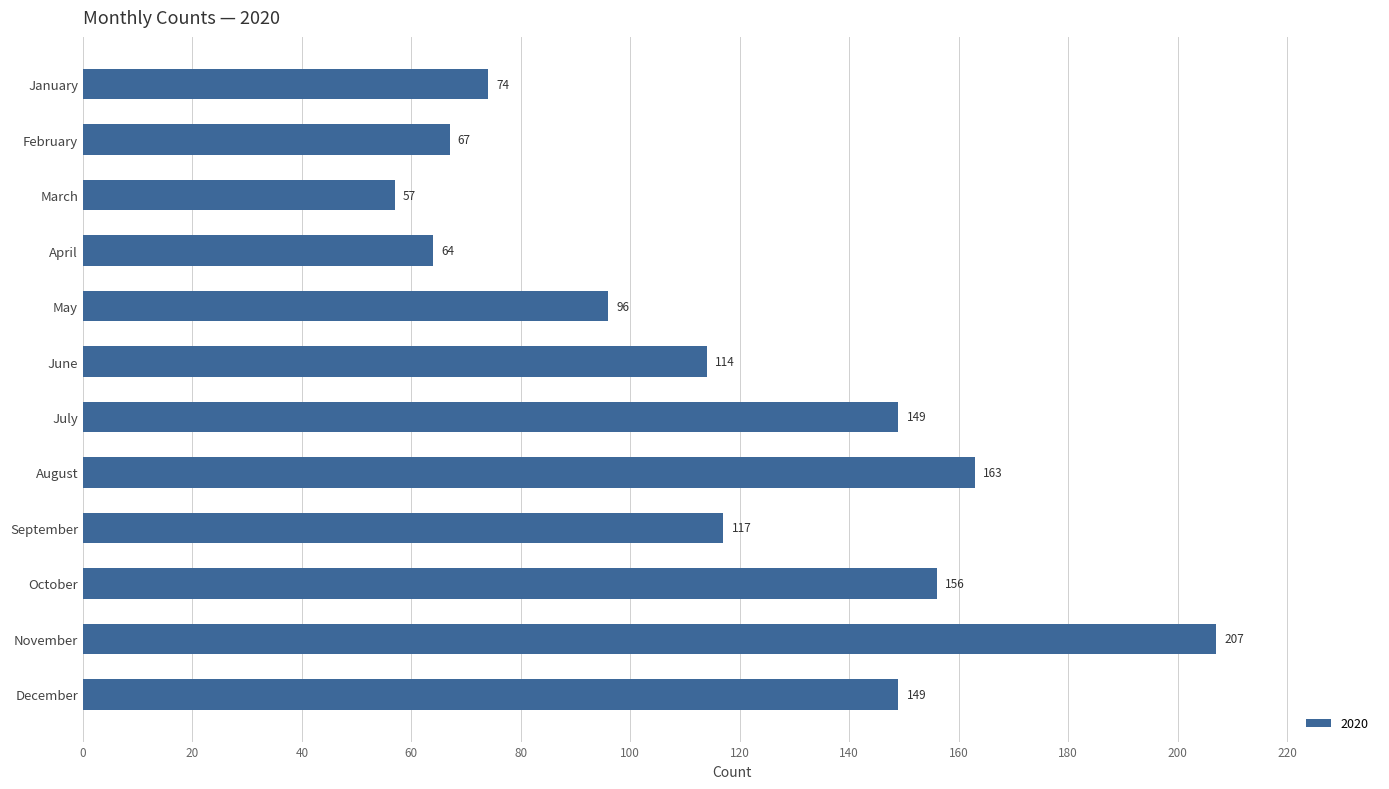

Reading top to bottom, transcribe all the data shown in this chart.

January=74	February=67	March=57	April=64	May=96	June=114	July=149	August=163	September=117	October=156	November=207	December=149